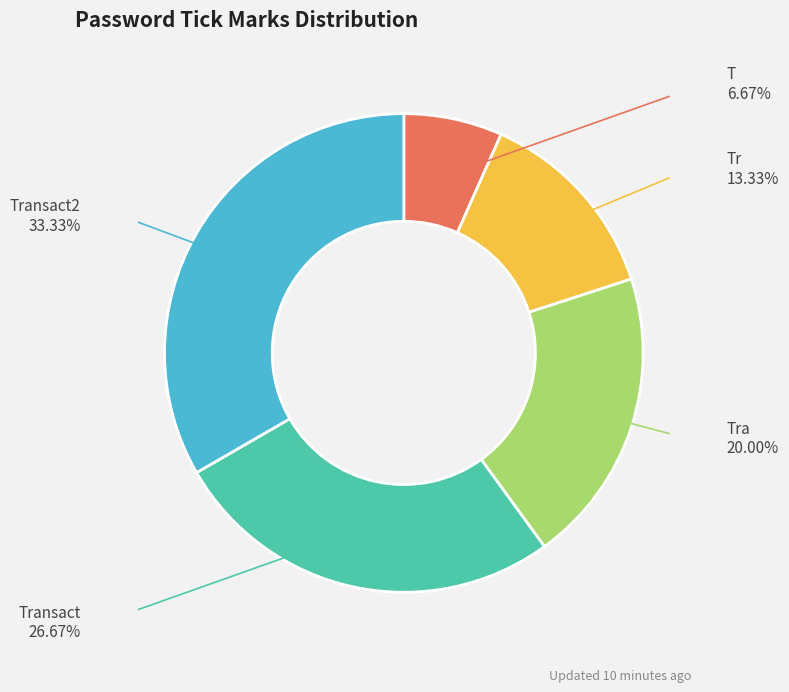

Is it true that Transact2 is 33% of the pie?

True